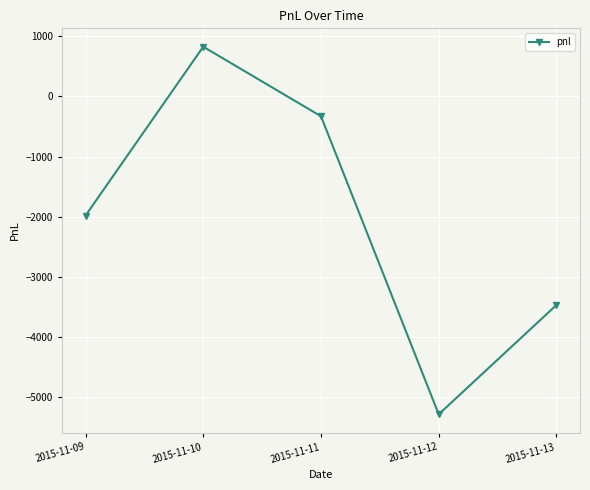

Reading left to right, transcribe all the data shown in this chart.

-1980	825	-330	-5280	-3465